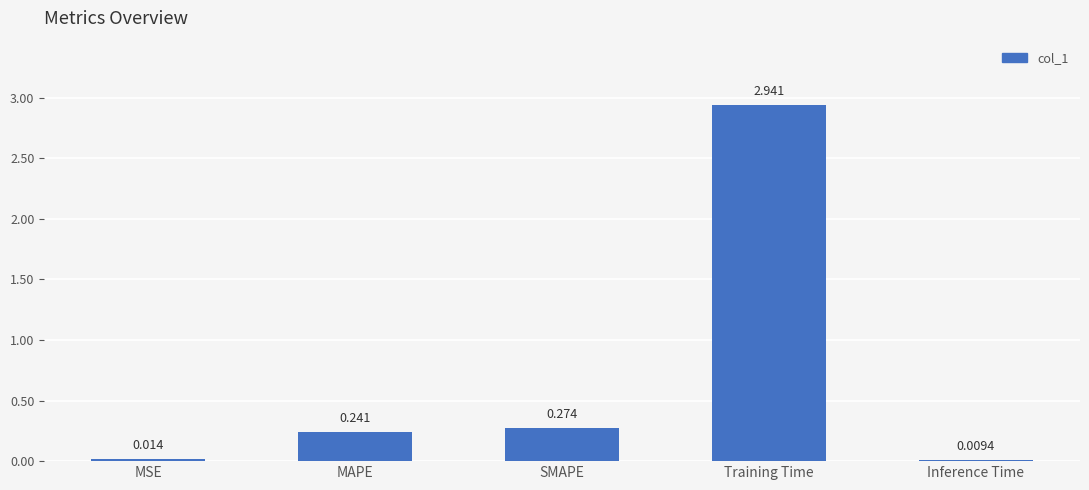

Which has a higher value, MSE or MAPE?

MAPE